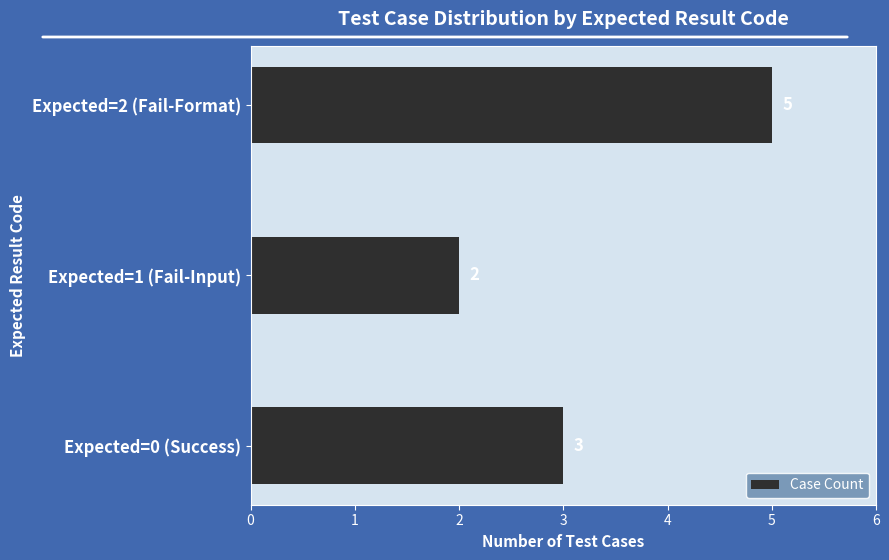

Which has a higher value, Expected=1 (Fail-Input) or Expected=2 (Fail-Format)?

Expected=2 (Fail-Format)